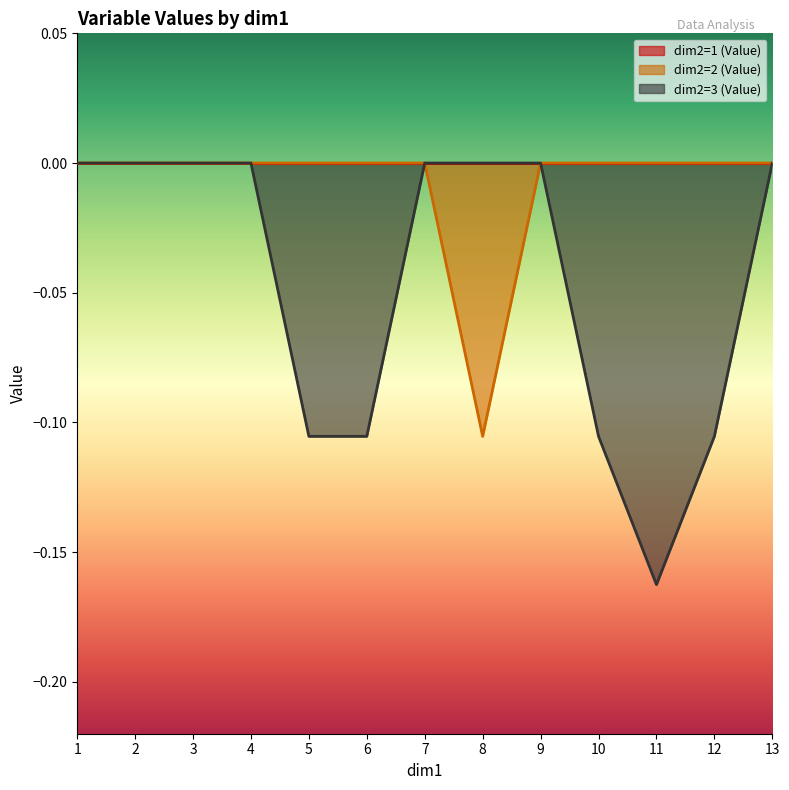

At which category is the sum across all series the highest?

1